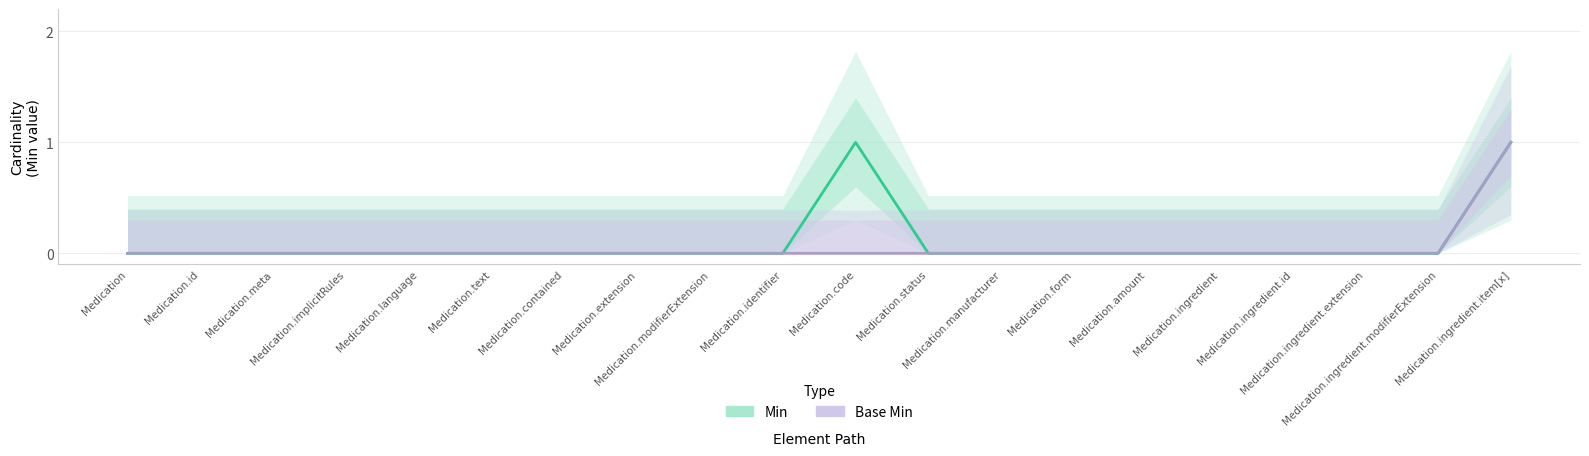

What is the sum of the Min values at Medication.code and Medication.amount?

1